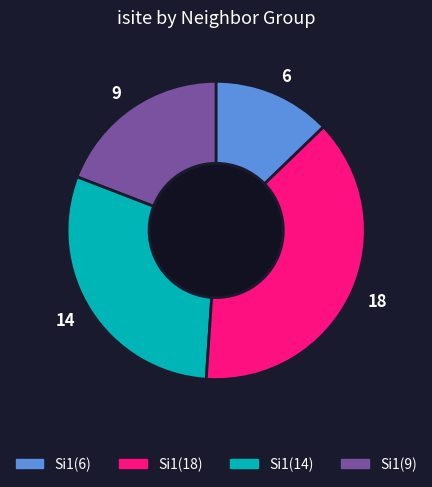

Do 14 and 9 together represent more than half of the pie?

No